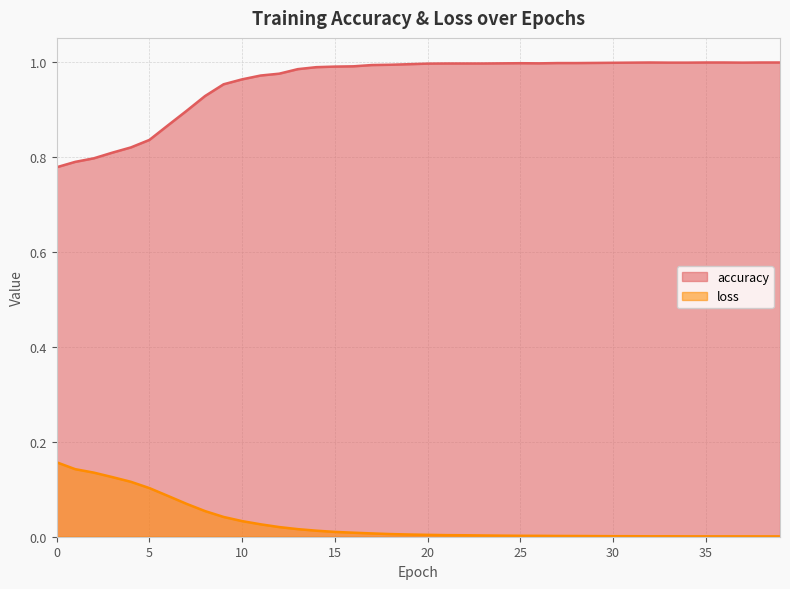

Reading right to left, what are all the values shown in this chart?

accuracy: 1.0	1.0	1.0	1.0	1.0	1.0	1.0	1.0	1.0	1.0	1.0	1.0	1.0	1.0	1.0	1.0	1.0	1.0	1.0	1.0	1.0	1.0	1.0	1.0	1.0	1.0	1.0	1.0	1.0	1.0	1.0	0.9	0.9	0.9	0.8	0.8	0.8	0.8	0.8	0.8
loss: 0.0	0.0	0.0	0.0	0.0	0.0	0.0	0.0	0.0	0.0	0.0	0.0	0.0	0.0	0.0	0.0	0.0	0.0	0.0	0.0	0.0	0.0	0.0	0.0	0.0	0.0	0.0	0.0	0.0	0.0	0.0	0.1	0.1	0.1	0.1	0.1	0.1	0.1	0.1	0.2